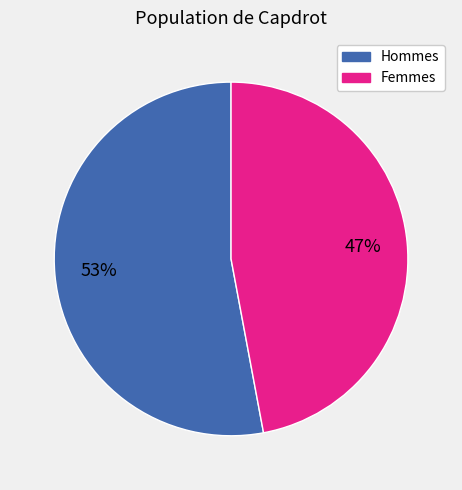

To the nearest percent, what is the difference between the largest and smallest slice percentages?

6%